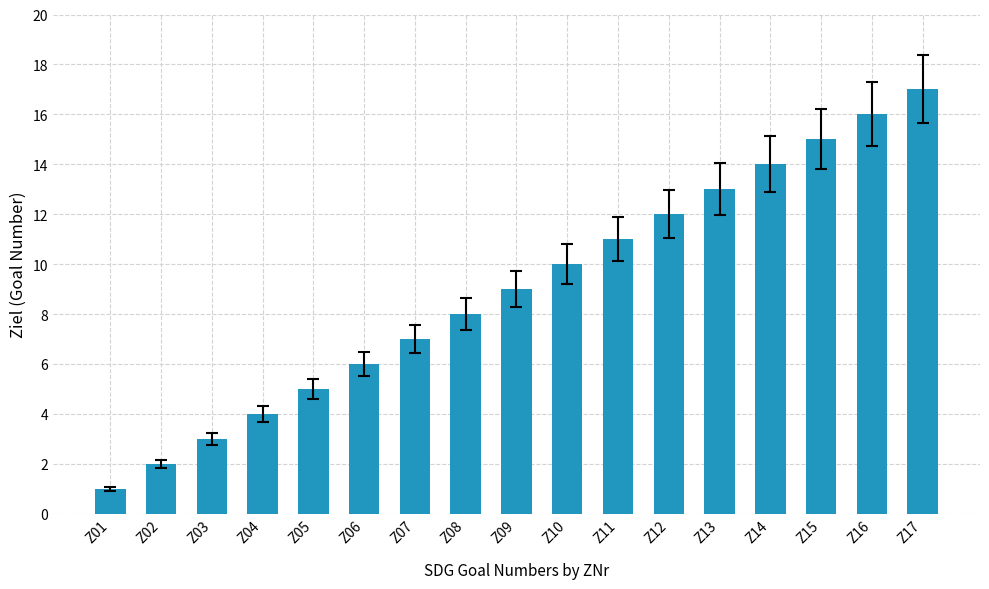

Between Z08 and Z06, which is larger?

Z08